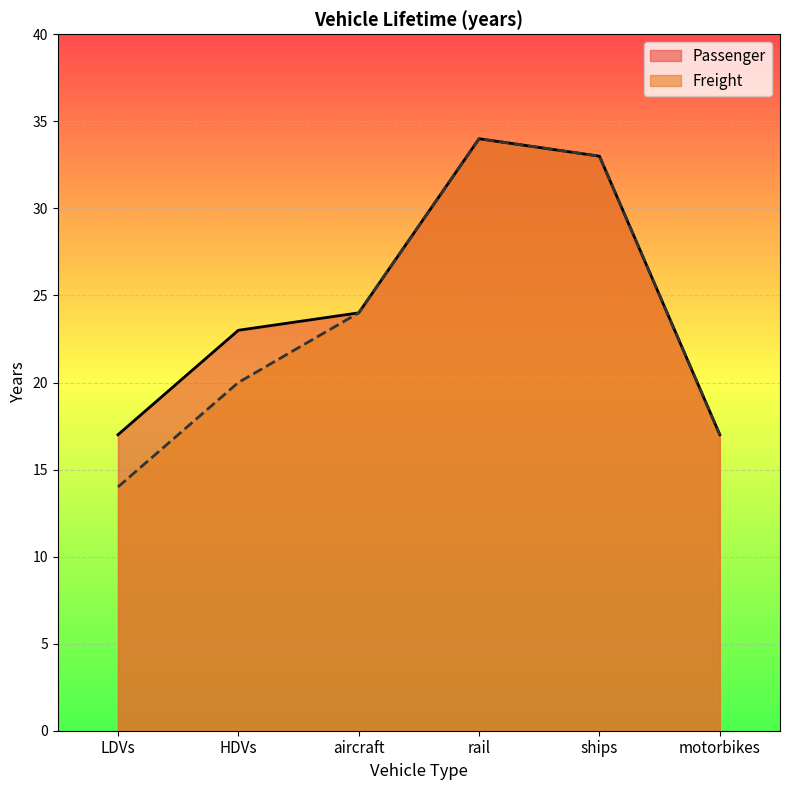

How many distinct data groups are displayed?

2